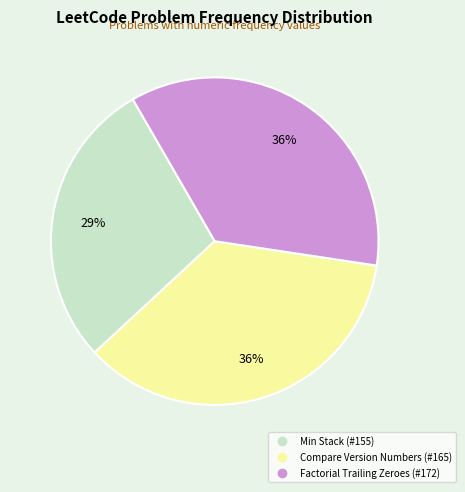

Does Min Stack (#155) account for over 50% of the chart?

No